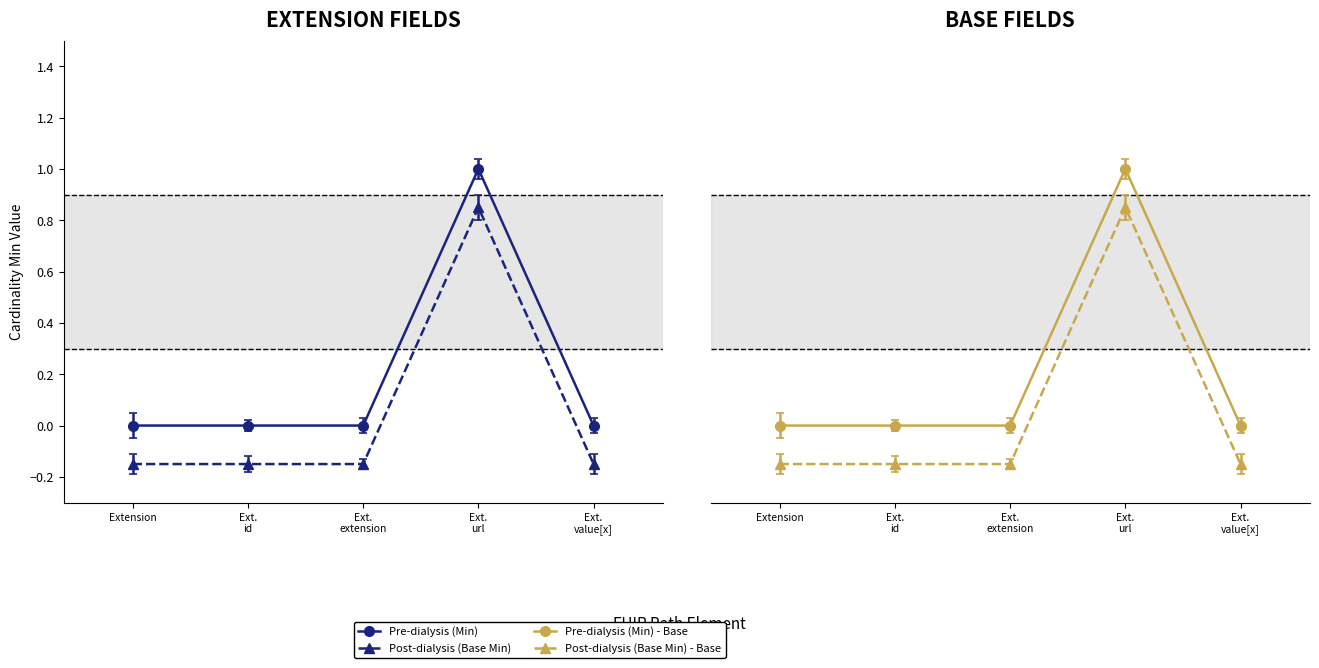

Reading right to left, list all the values displayed in this chart.

Min: 0.0	1.0	0.0	0.0	0.0
Base Min: -0.1	0.8	-0.1	-0.1	-0.1